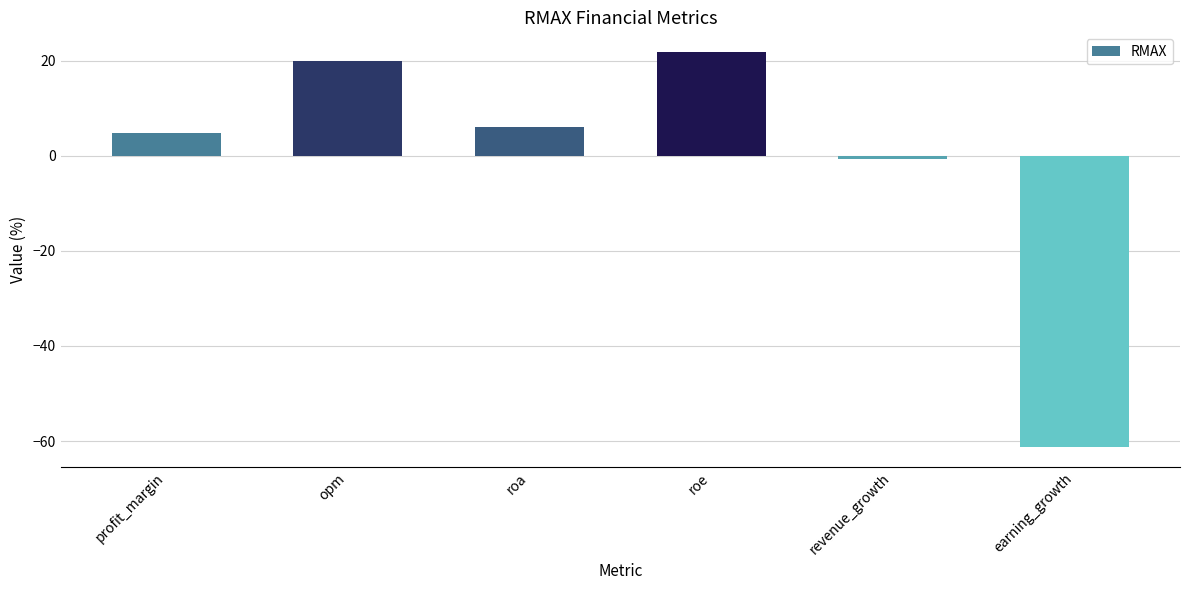

What is the smallest value displayed?

-61.3